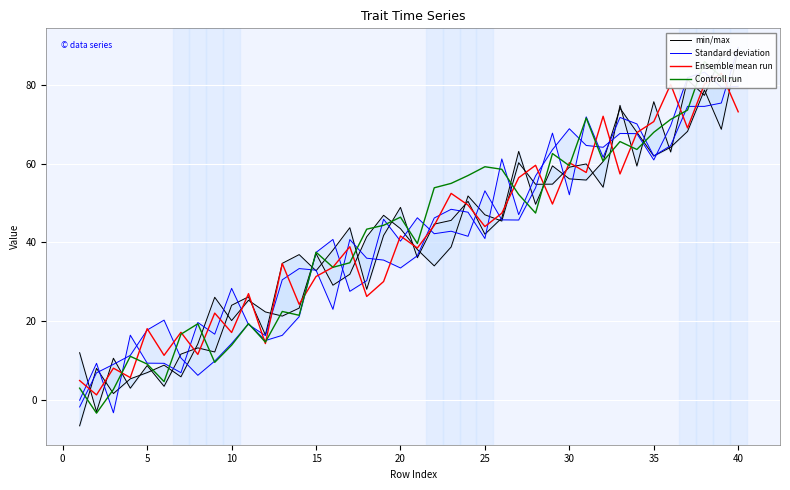

Rank the series at 37 from highest to lowest value.

Controll run, Ensemble mean run, min/max, Standard deviation